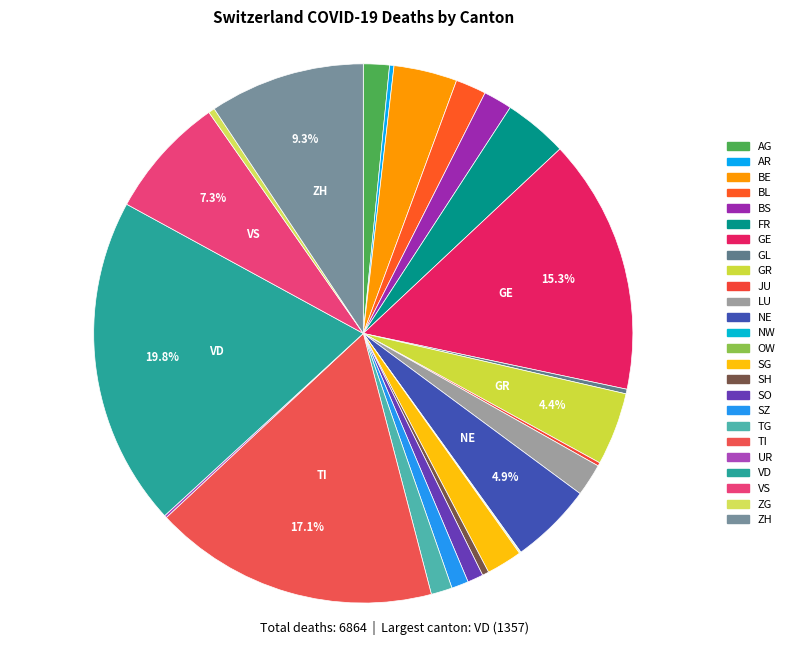

What is the largest slice in the pie chart?

VD